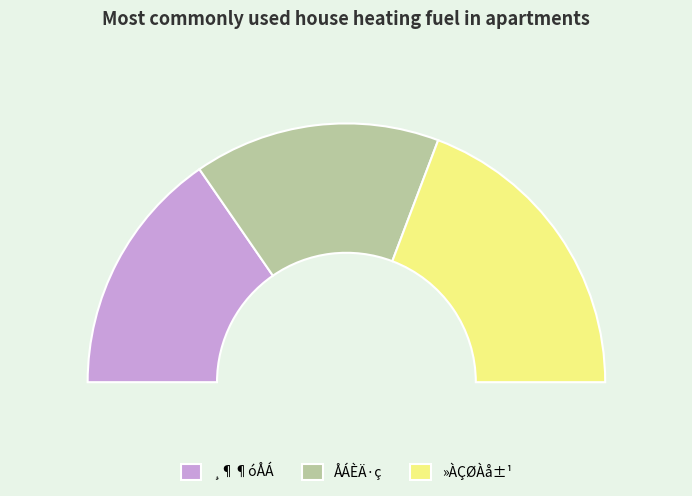

What is the change in value from ÅÁÈÄ·ç to »ÀÇØÀå±¹?

+1